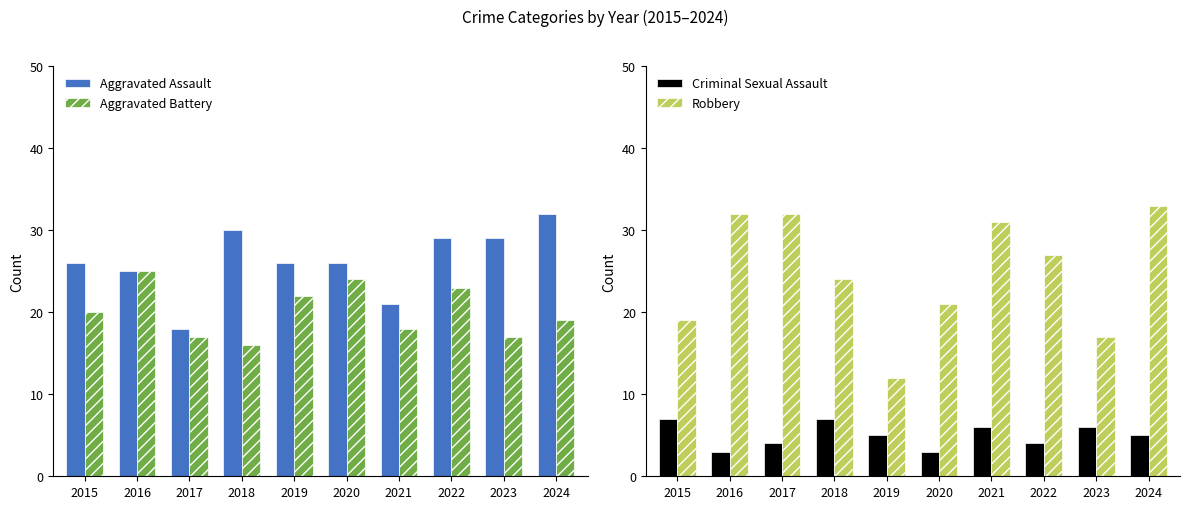

What is the highest value of the Aggravated Assault series?

32